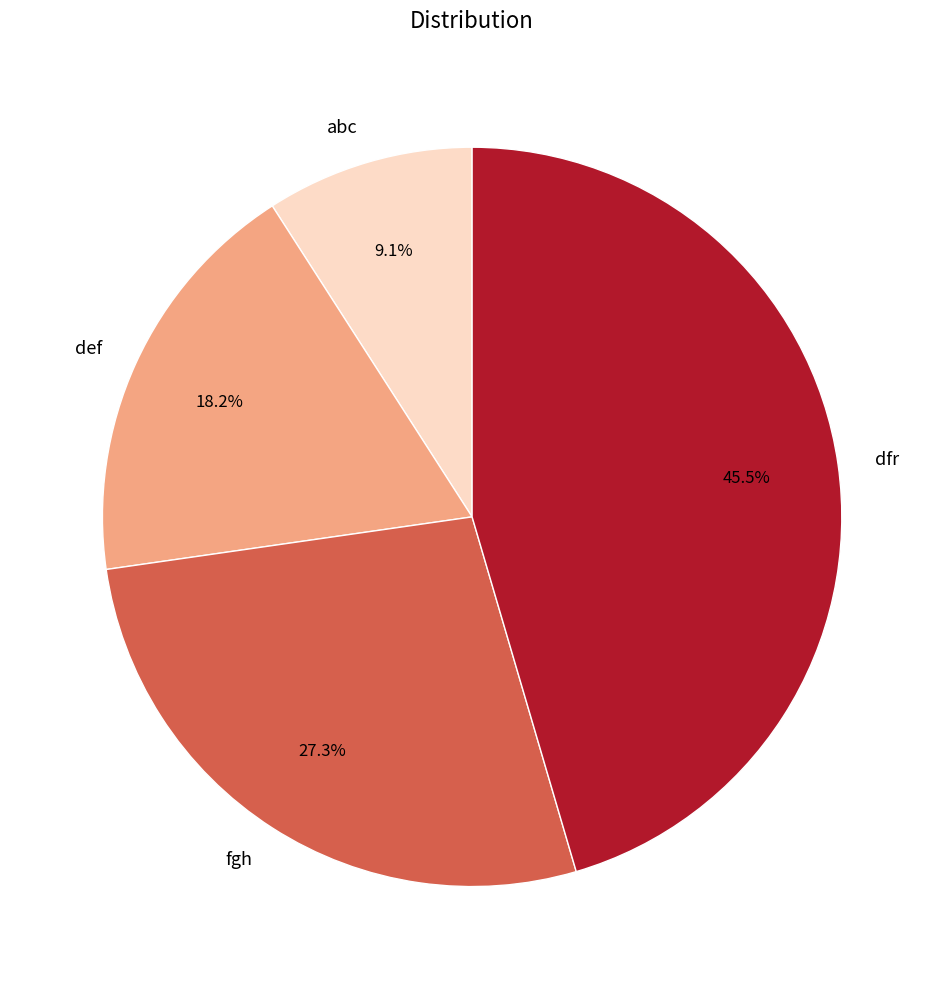

Is it true that dfr is 39% of the pie?

False